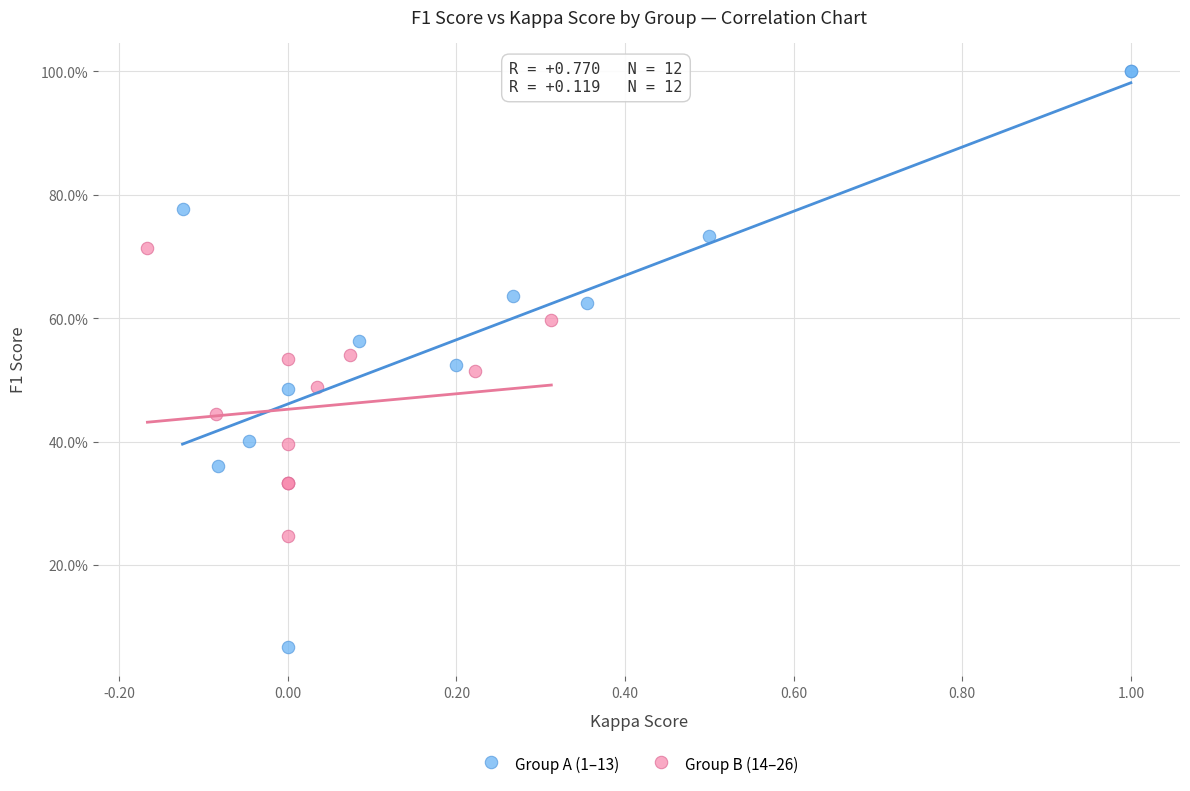

Which series reaches the minimum Y coordinate?

Group A (1–13)